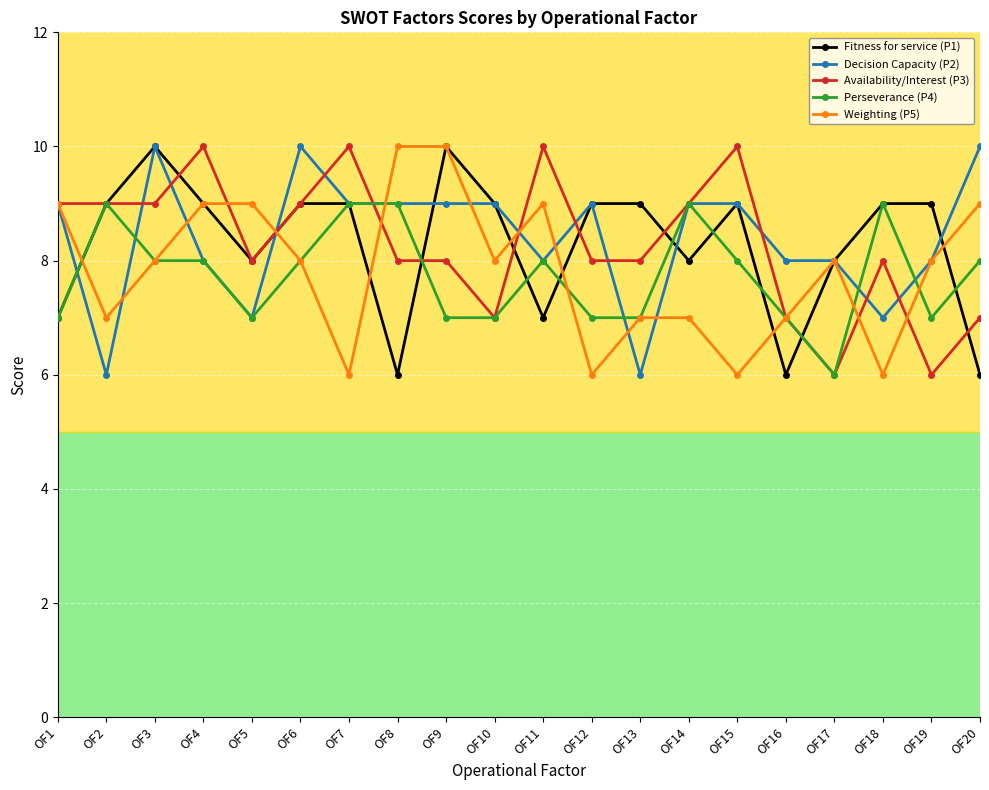

What is the maximum value shown in the chart?

10